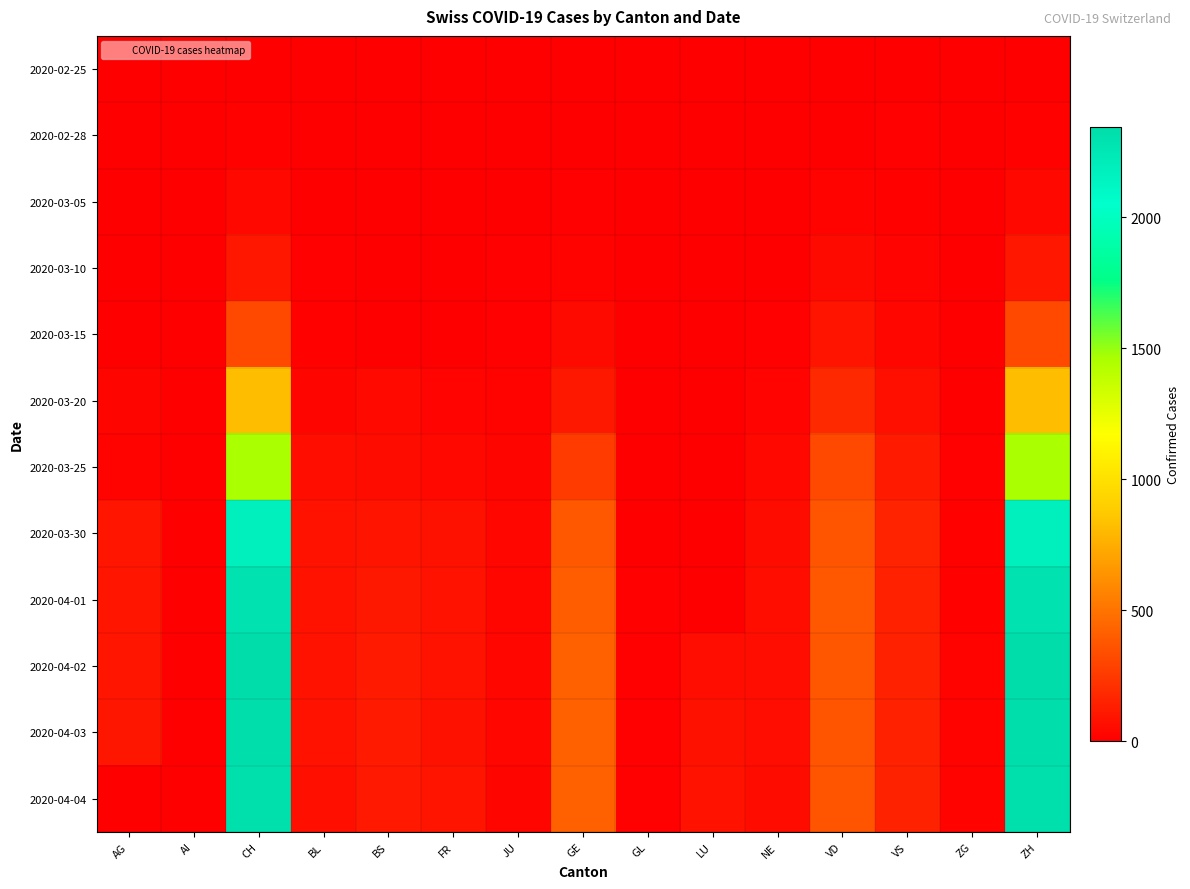

How many categories are shown in the chart?

15